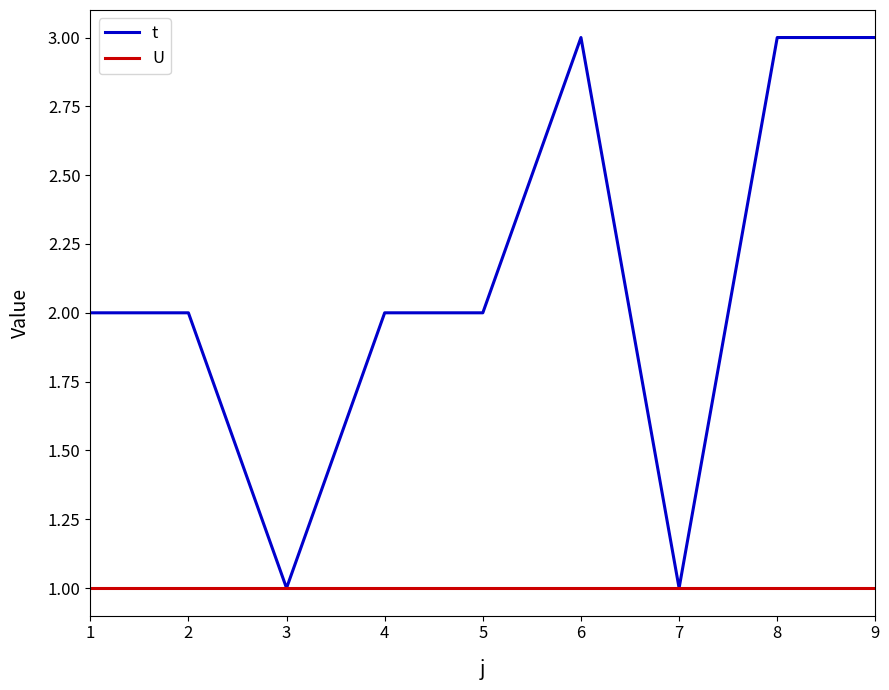

Reading left to right, what are all the values shown in this chart?

t: 2	2	1	2	2	3	1	3	3
U: 1	1	1	1	1	1	1	1	1